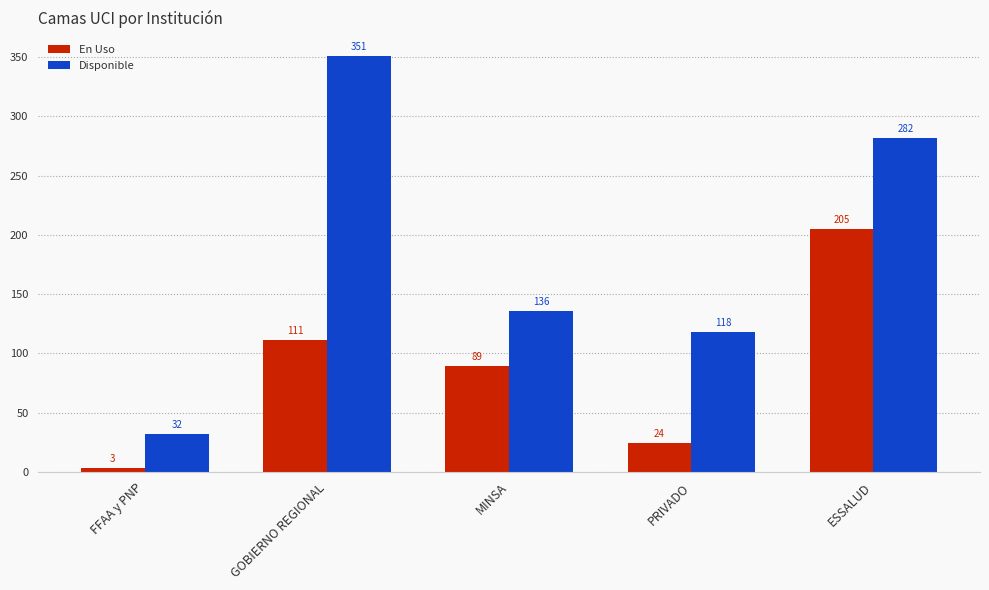

At which category is the sum across all series the highest?

ESSALUD